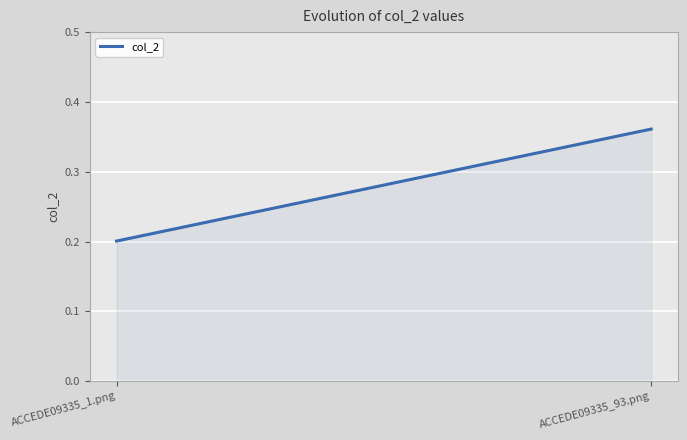

How many data points does each series have?

2